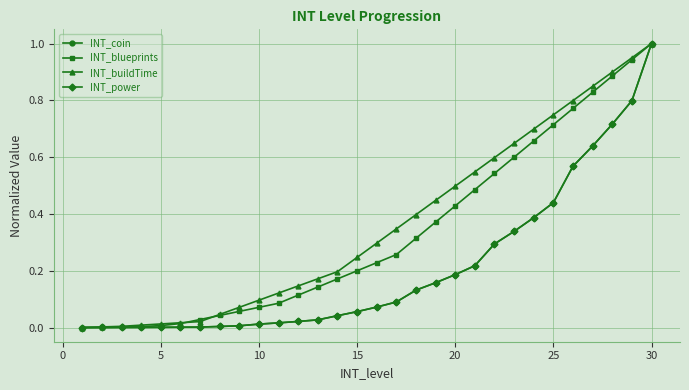

What is the highest value of the INT_coin series?

1.0